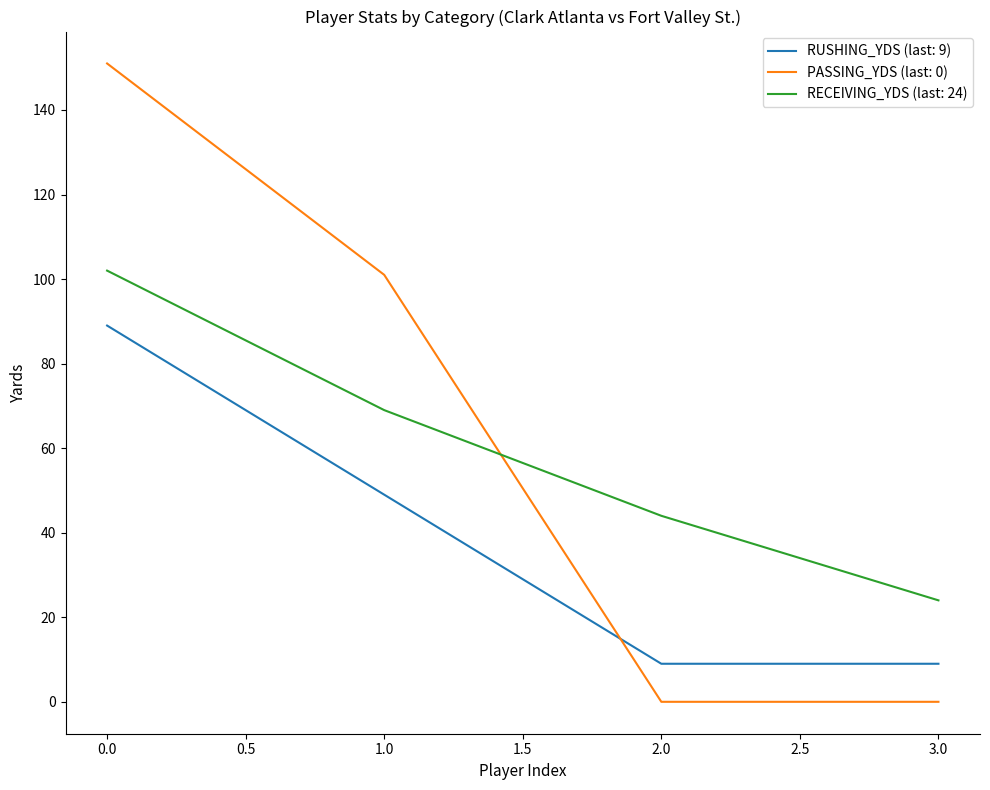

Is the value of PASSING_YDS (last: 0) at 0.0 greater than the value of RECEIVING_YDS (last: 24) at 3.0?

Yes